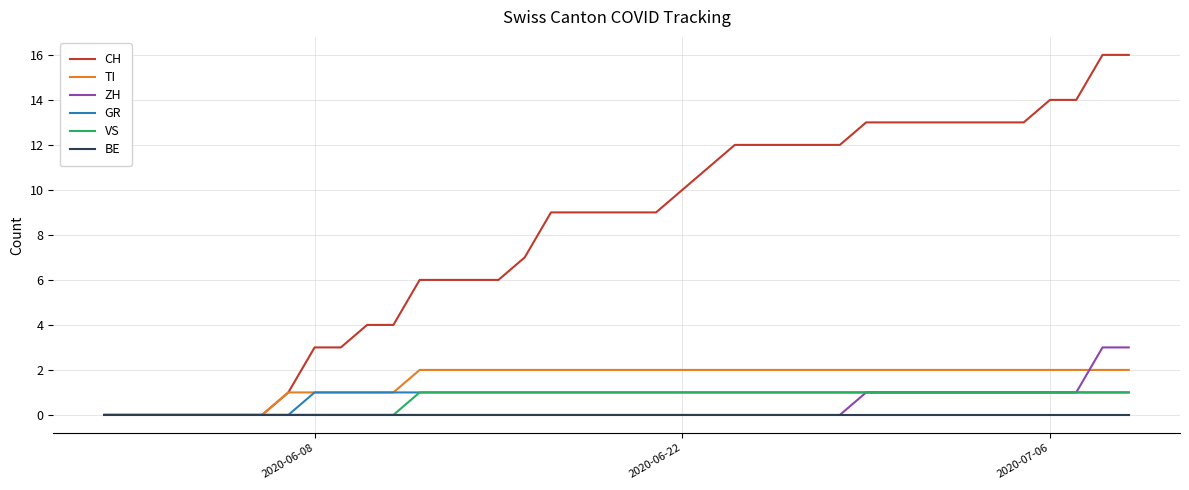

Which series has the largest range (max minus min)?

CH